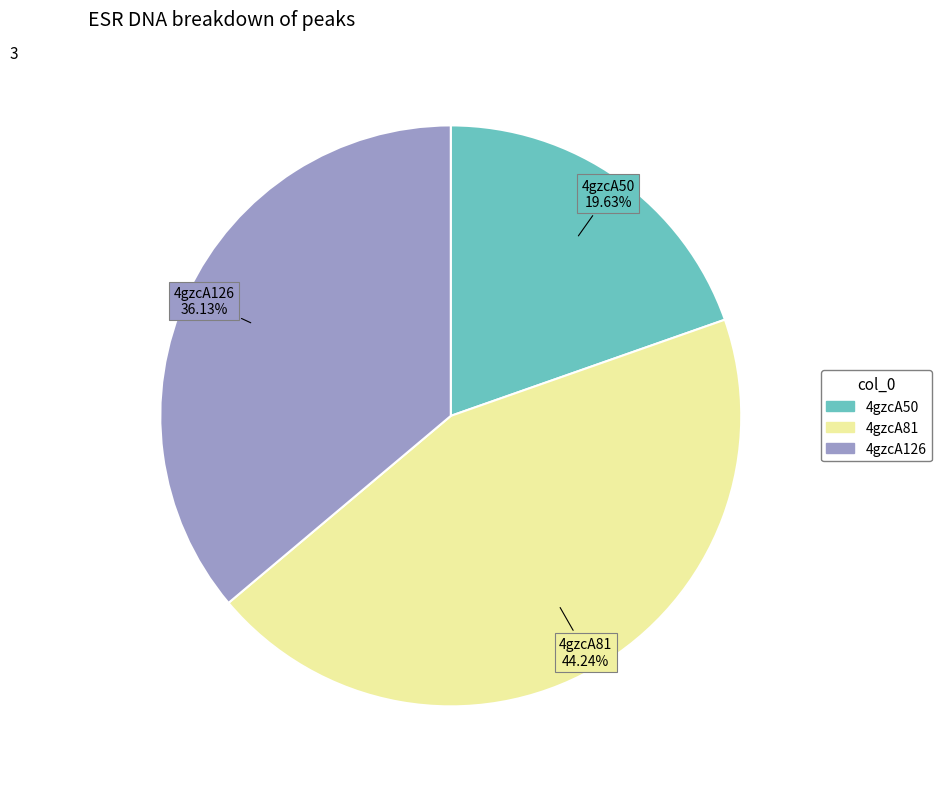

Does 4gzcA126 account for over 50% of the chart?

No